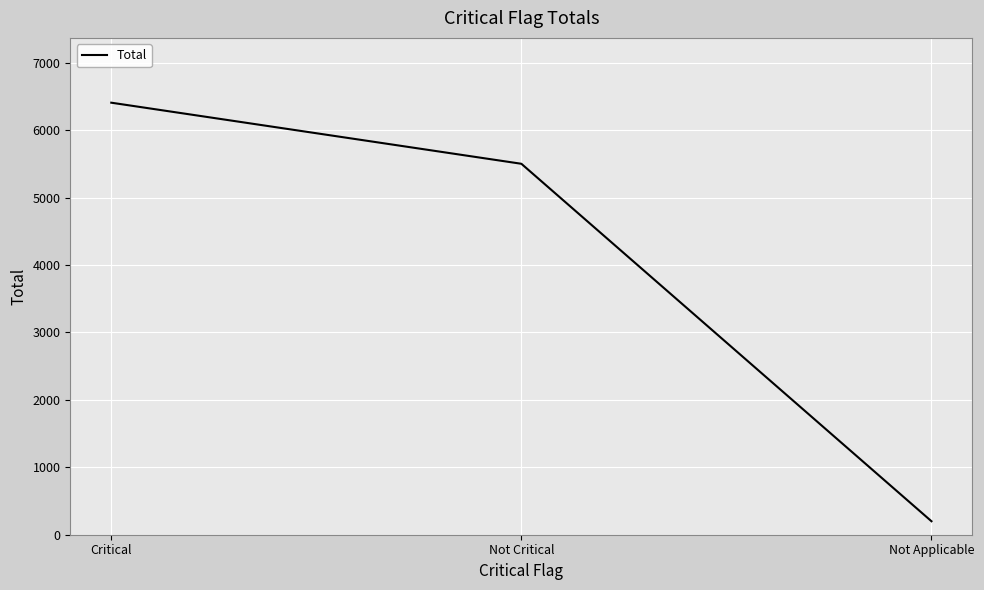

What is the difference between the values at Critical and Not Applicable?

6208